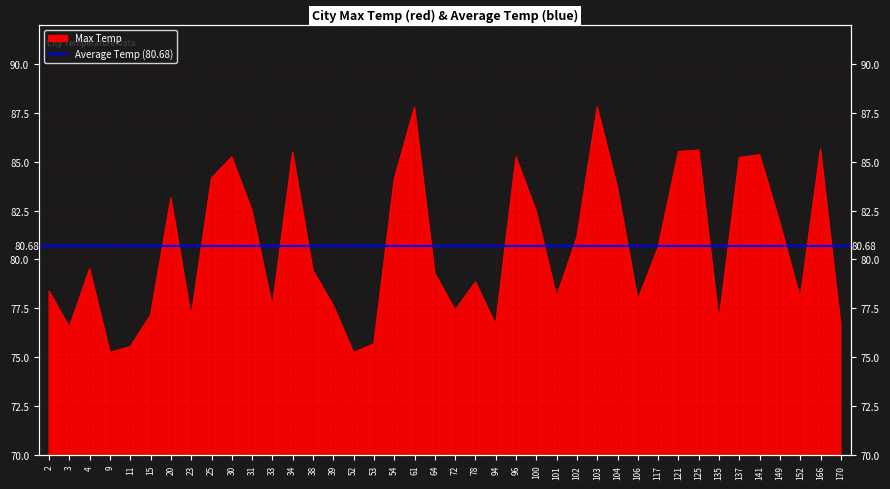

What is the greatest value displayed?

87.8